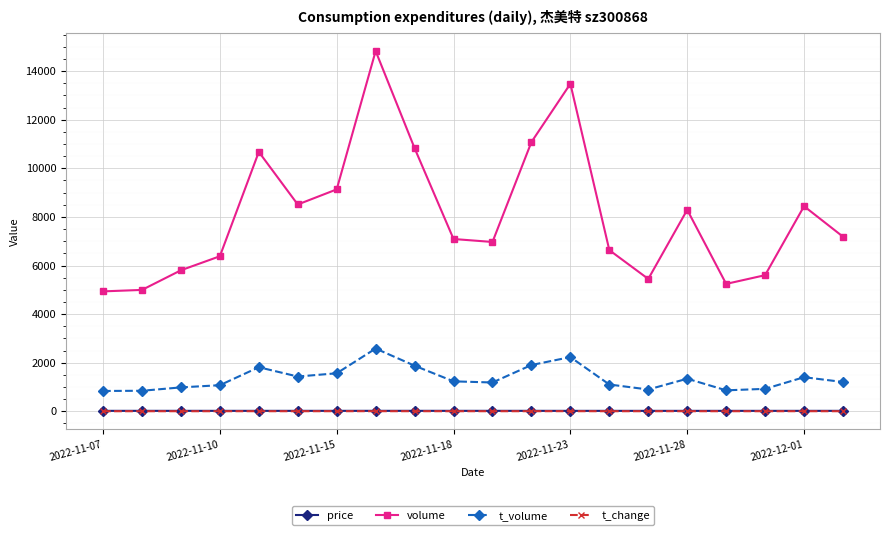

What is the value of the volume point at the 3rd from the left?

5804.0